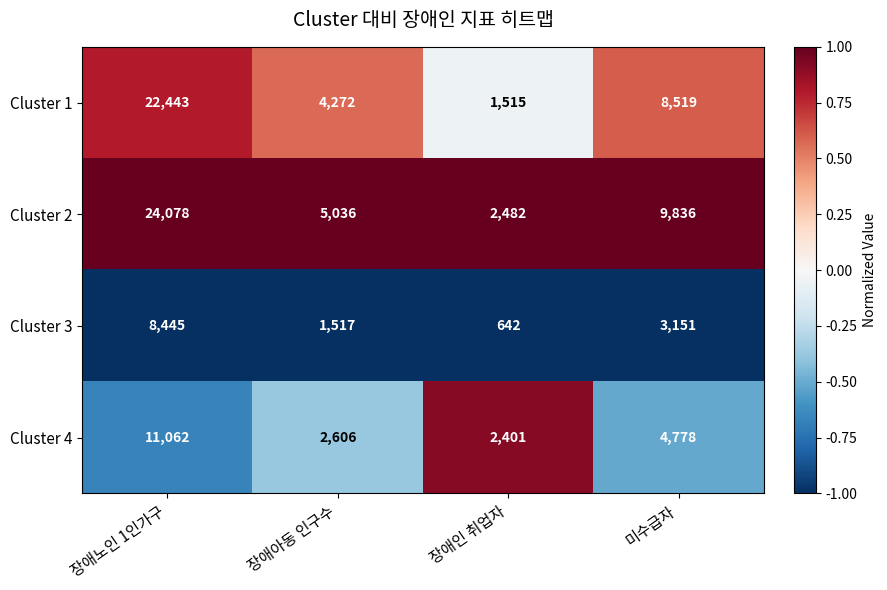

Rank the categories by Cluster 3 value from lowest to highest.

장애인 취업자, 장애아동 인구수, 미수급자, 장애노인 1인가구